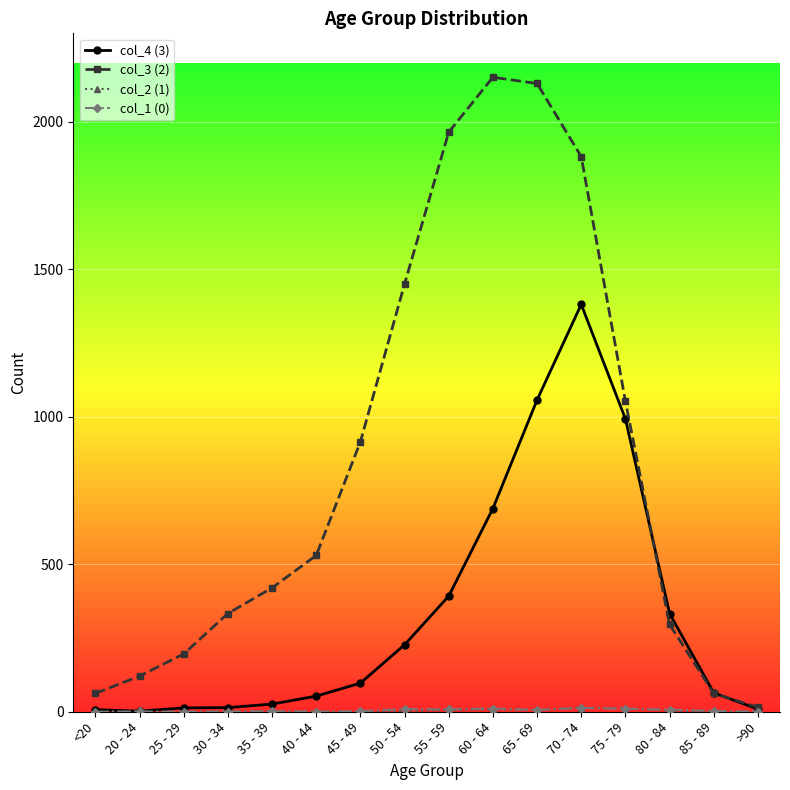

Which series has the largest range (max minus min)?

col_3 (2)